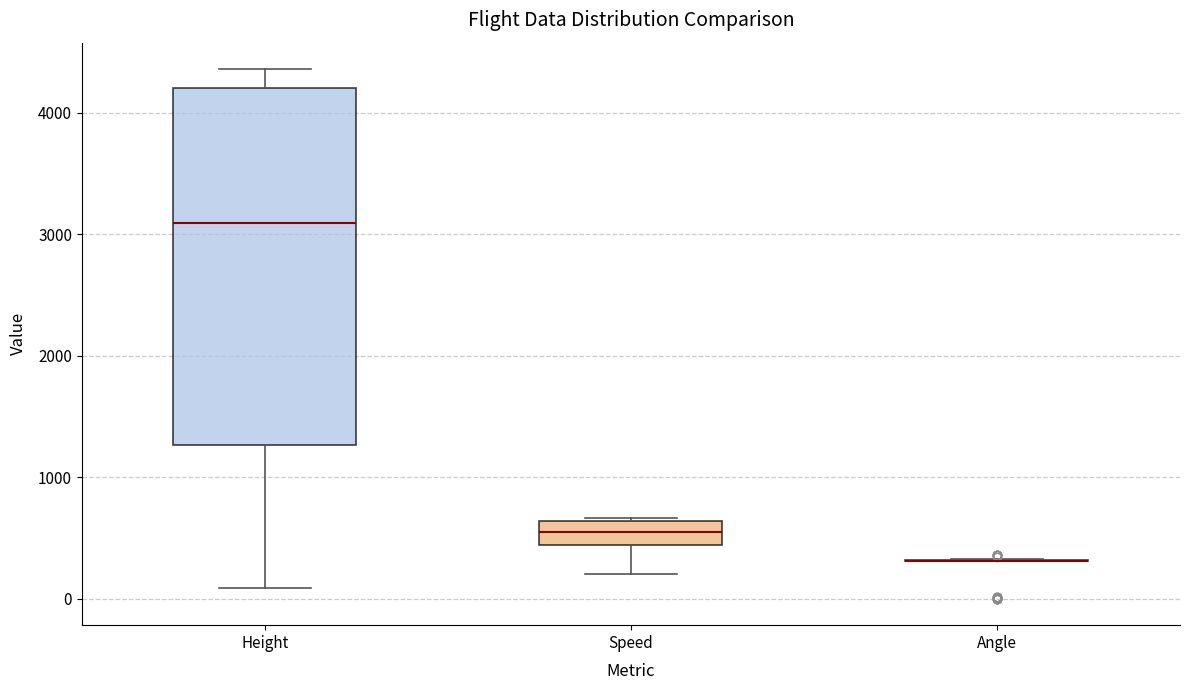

Reading left to right, transcribe this box plot: for each box, give where its median line is, the range the box spans, and where its two whiskers end, as read against the y-axis. The values are not printed on the chart, so give them approximately, as read against the axis.

Height: median 3100, box 1300 to 4200, whiskers 100 to 4400
Speed: median 500, box 400 to 600, whiskers 200 to 700
Angle: box collapsed to a line at 300, whiskers 300 to 300